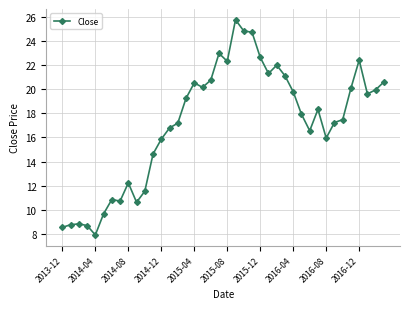

Does the chart display data point markers on the line(s)?

Yes